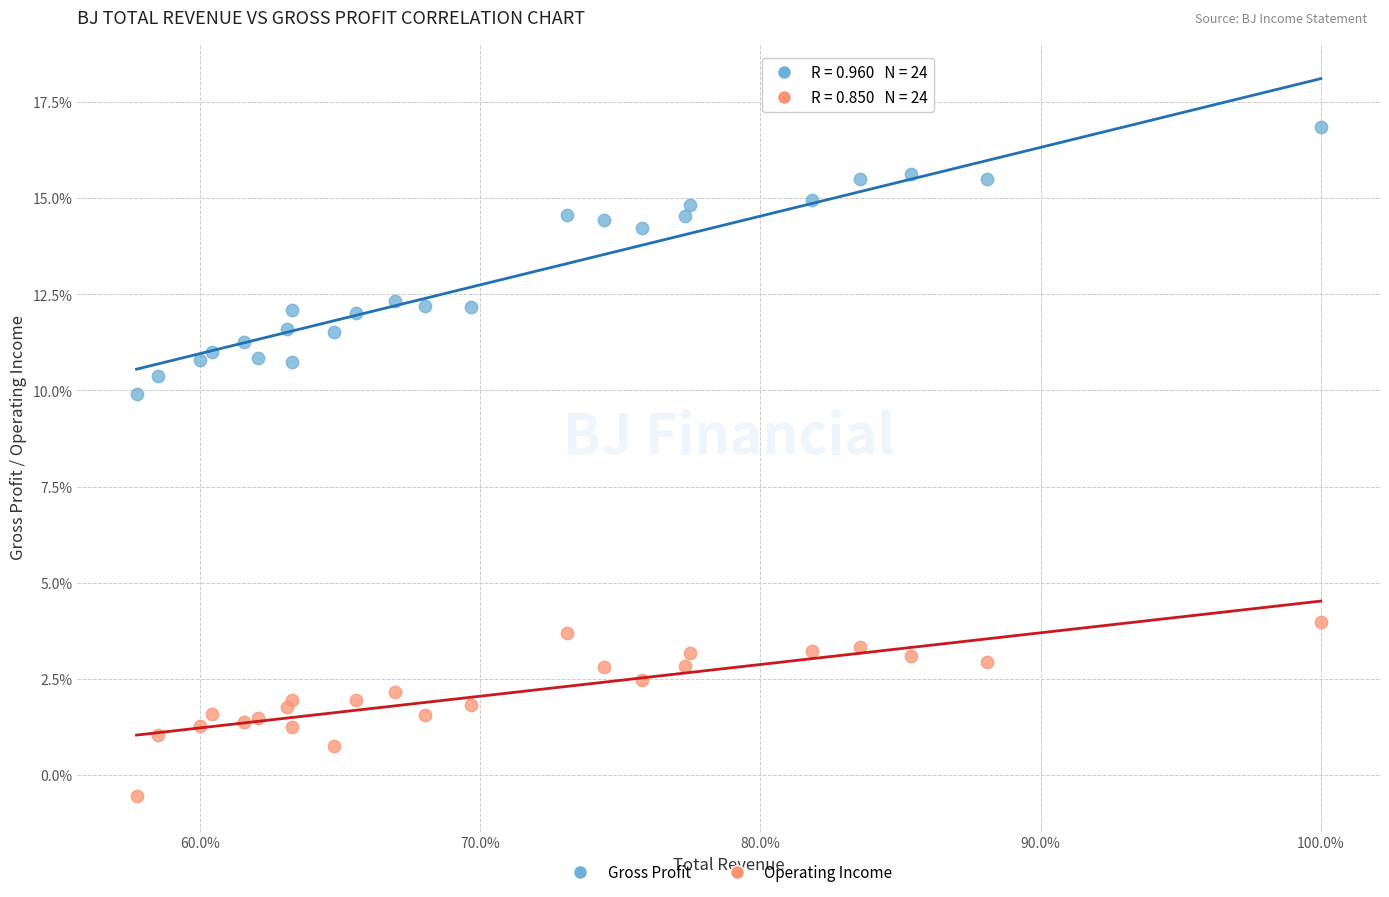

Which series has the largest Y range (max minus min)?

Gross Profit